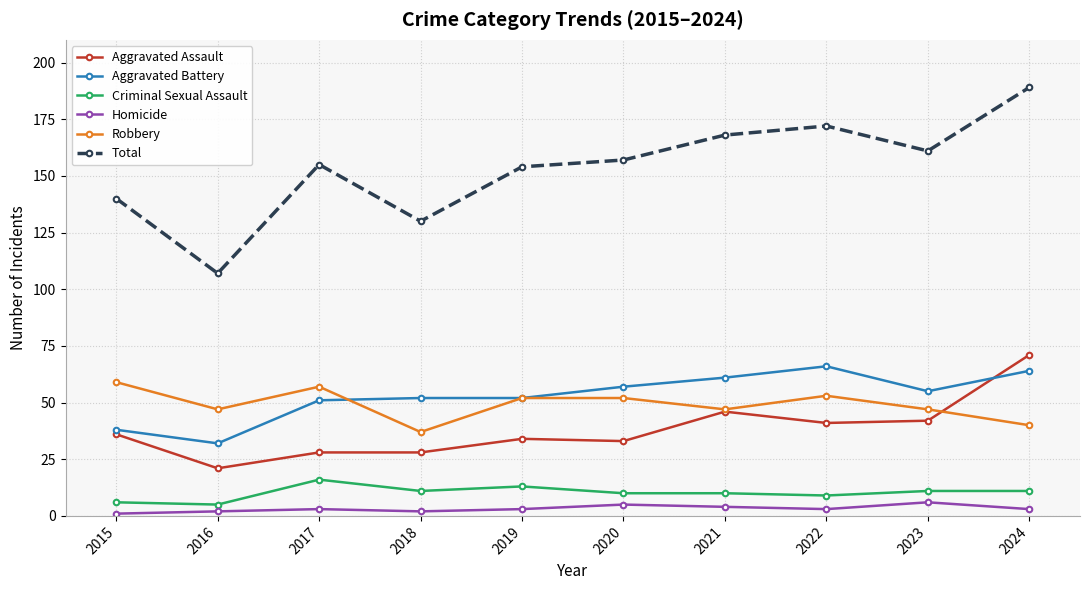

Reading right to left, extract all data points from this chart.

Aggravated Assault: 71	42	41	46	33	34	28	28	21	36
Aggravated Battery: 64	55	66	61	57	52	52	51	32	38
Criminal Sexual Assault: 11	11	9	10	10	13	11	16	5	6
Homicide: 3	6	3	4	5	3	2	3	2	1
Robbery: 40	47	53	47	52	52	37	57	47	59
Total: 189	161	172	168	157	154	130	155	107	140